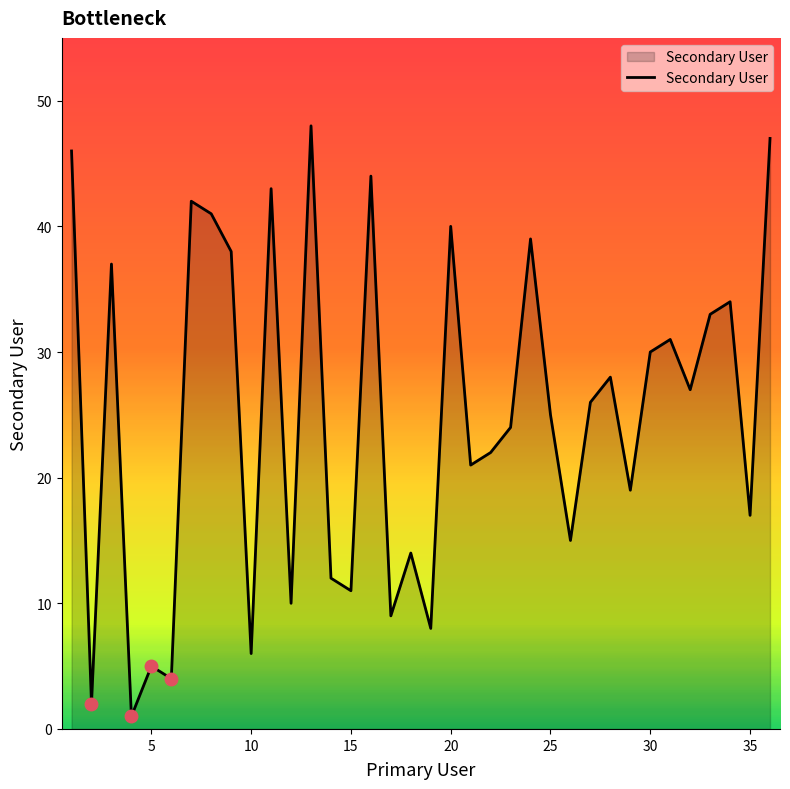

What is the difference between the maximum and minimum values?

47